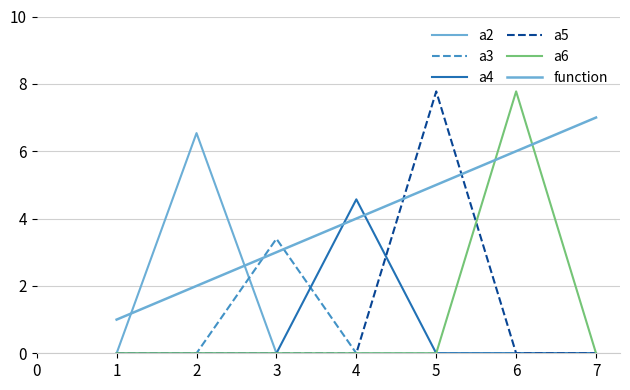

Does the chart have visible grid lines?

Yes